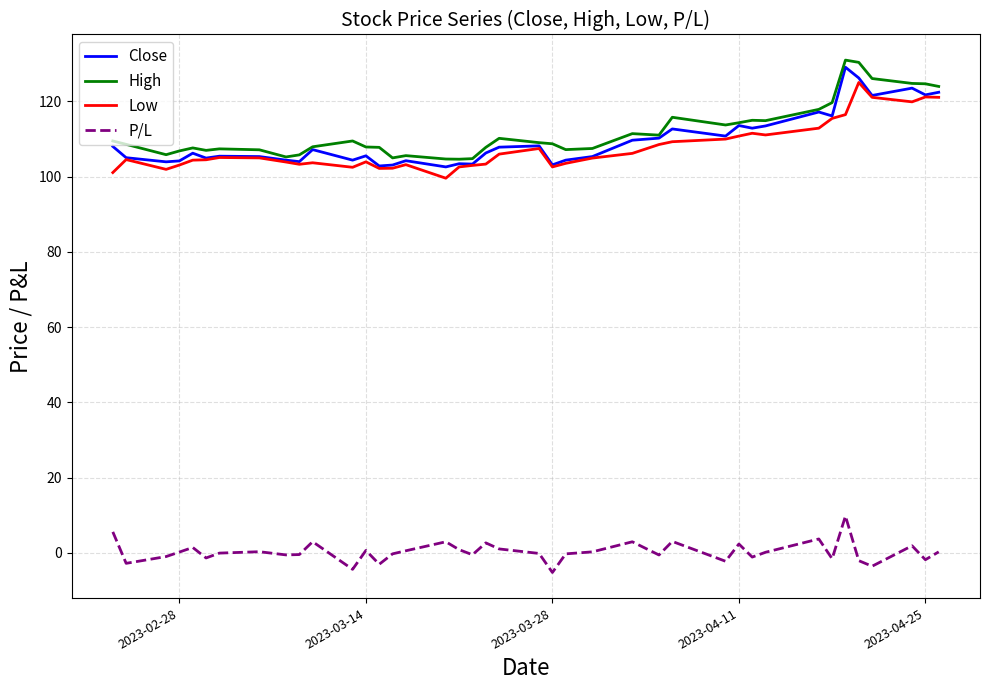

What is the highest value of the P/L series?

9.8